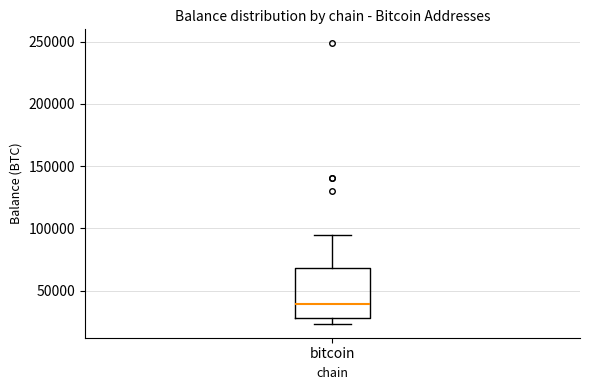

Read this box plot against the y-axis: the position of the median line, the range covered by the box, and the ends of both whiskers. The values are not printed on the chart, so give them approximately, as read against the axis.

median 40000, box 30000 to 70000, whiskers 25000 to 95000